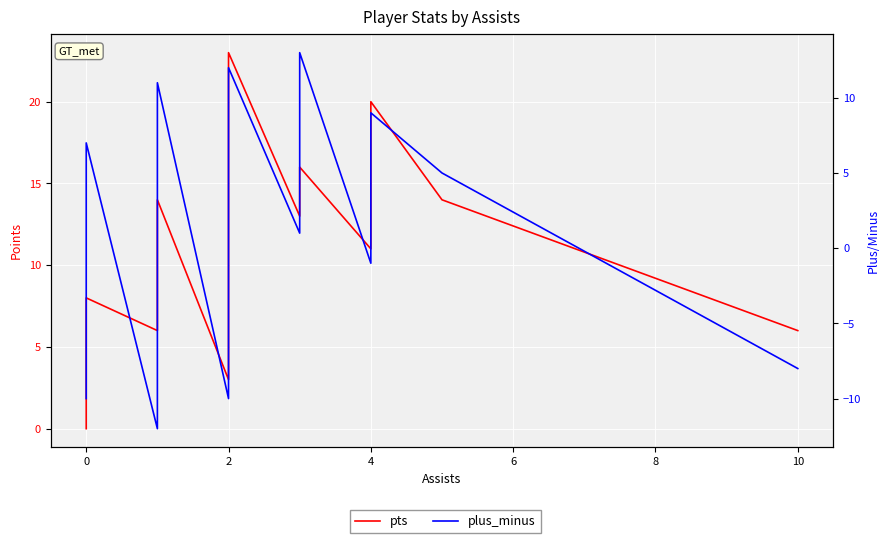

True or false: pts and plus_minus cross at least once.

False